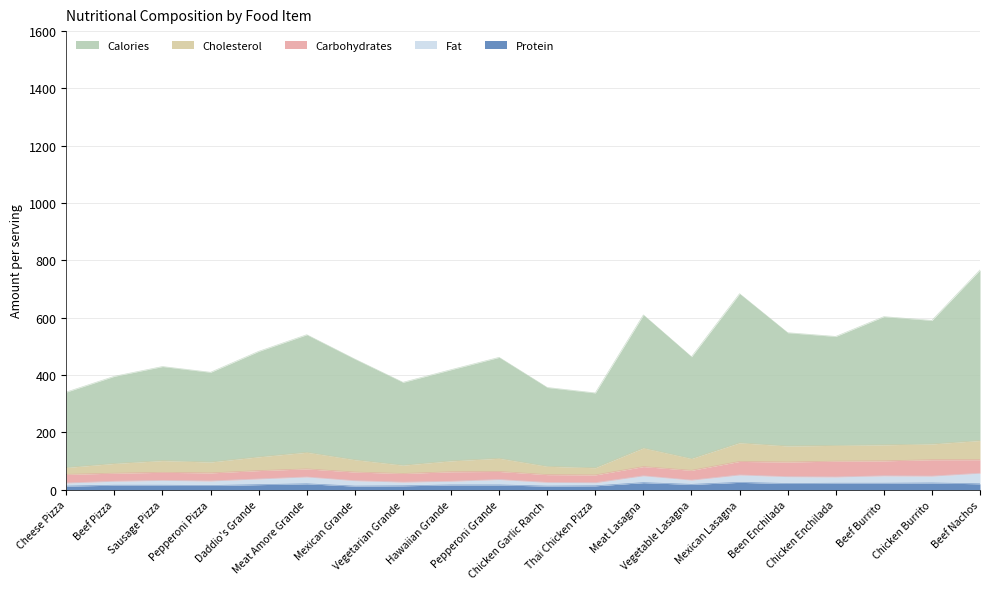

True or false: Carbohydrates and Cholesterol cross at least once.

True